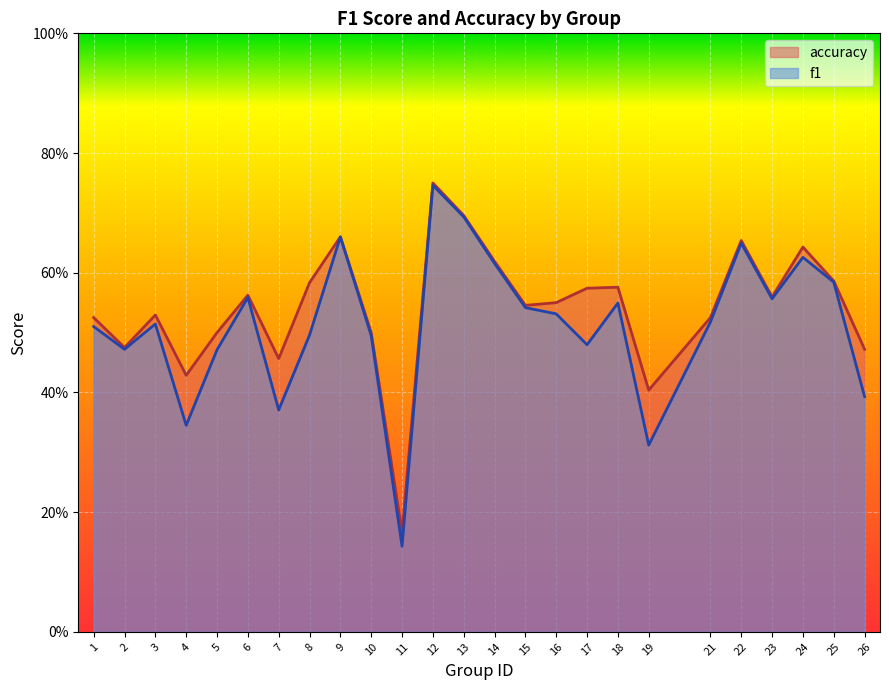

Count the number of categories in the chart.

25